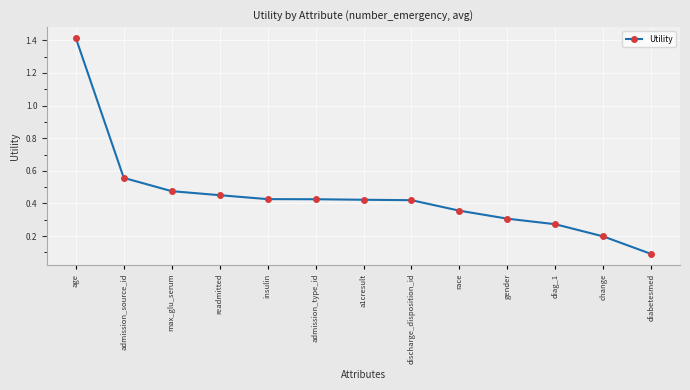

The chart shows a value of 0.2 at admission_type_id. True or false?

False